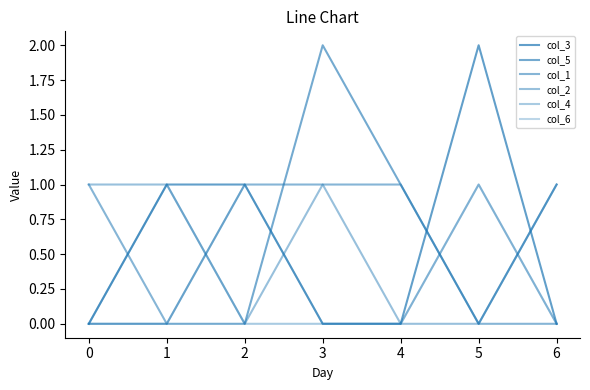

True or false: col_6 has more than 1 points higher than both neighbors.

True